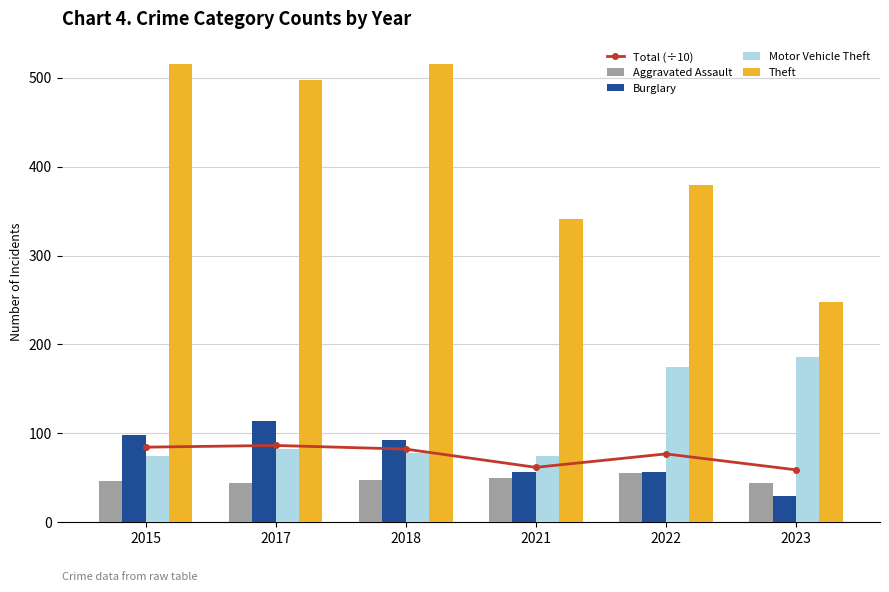

At which label is Burglary closest to 72?

2021